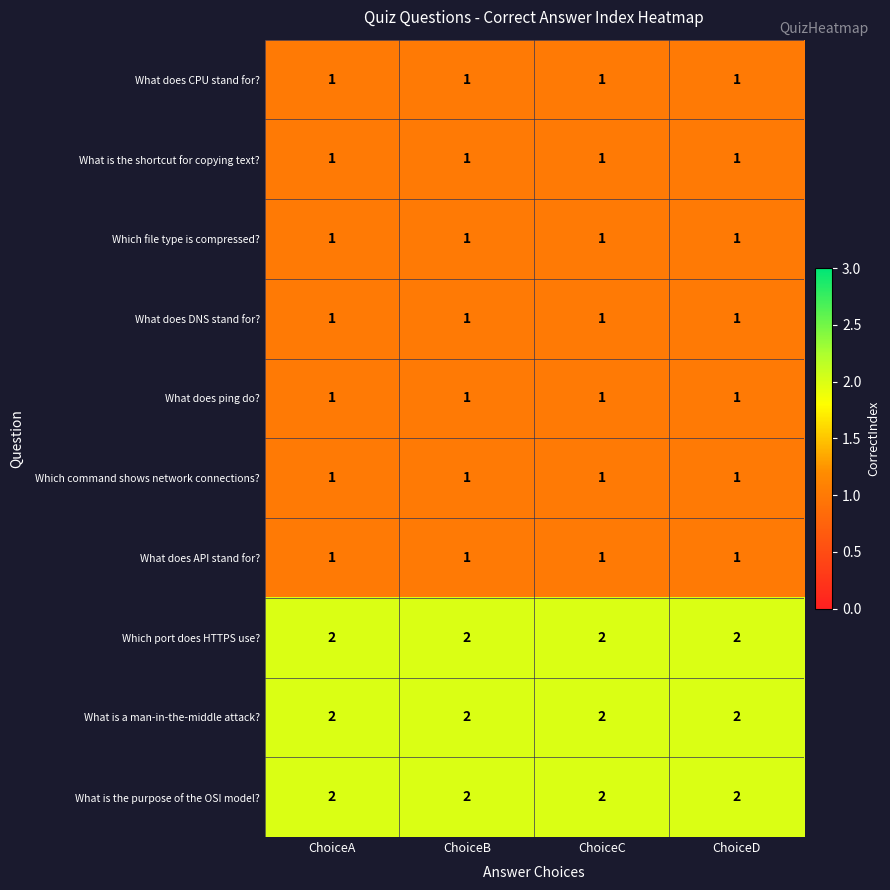

What is the difference between the highest and lowest values at ChoiceA?

1